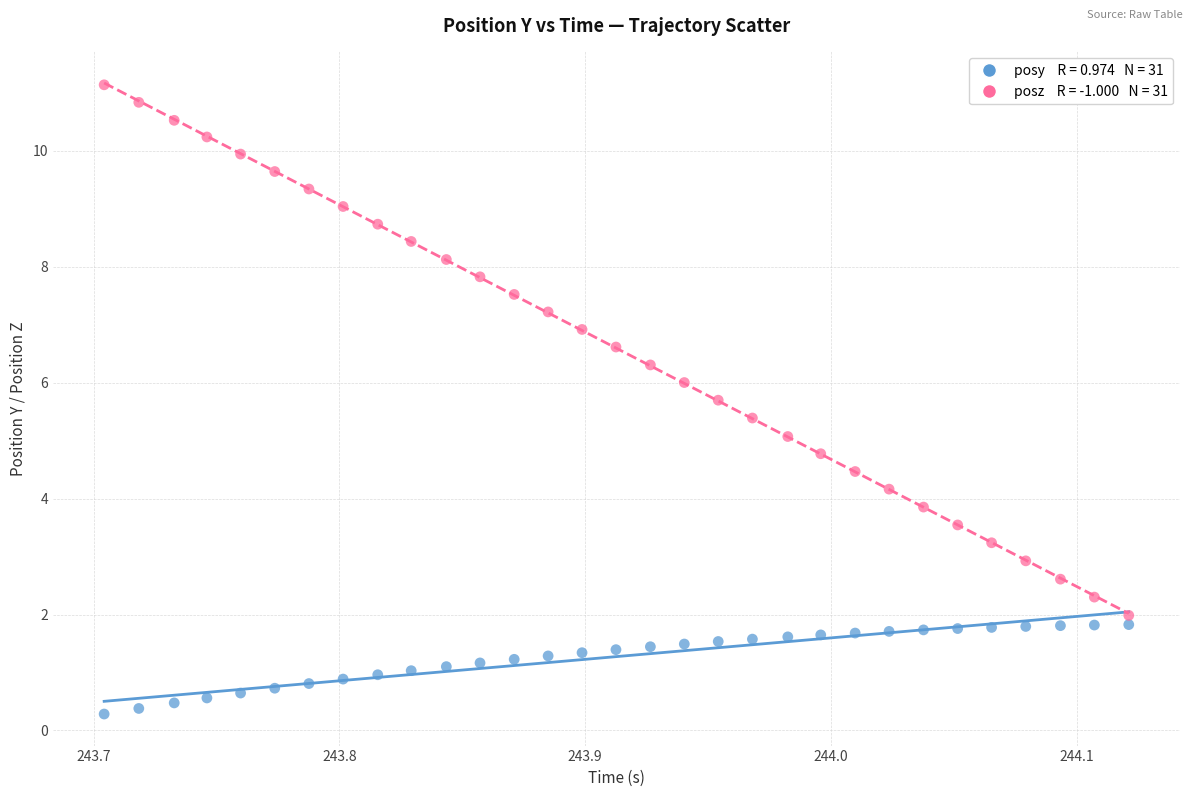

Across all data points, what is the range of X values (max minus min)?

0.4